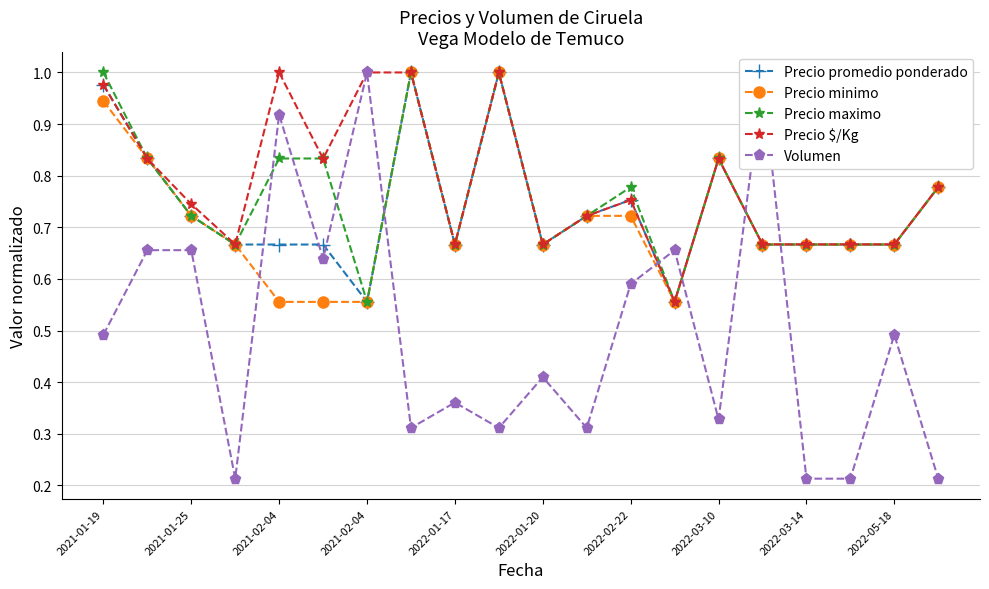

How many intersections are there between Precio minimo and Volumen?

6